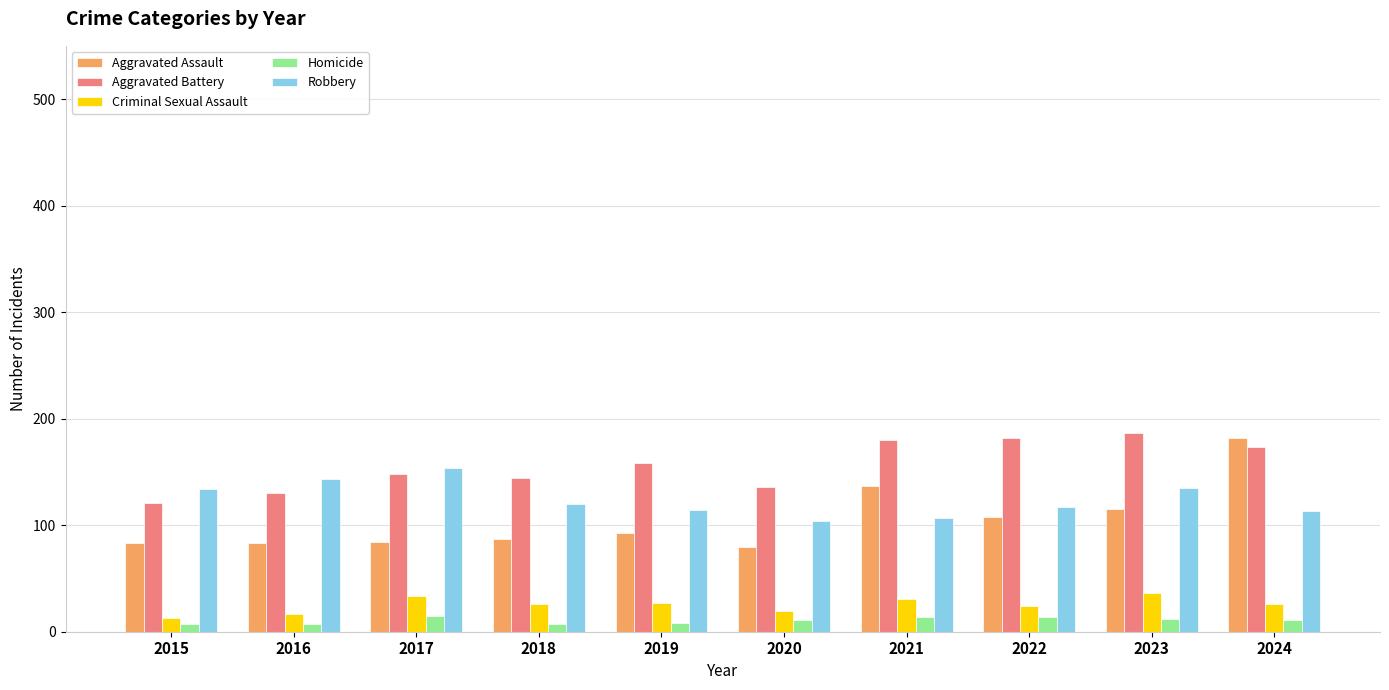

True or false: Aggravated Battery has a value of 130 at 2016.

True